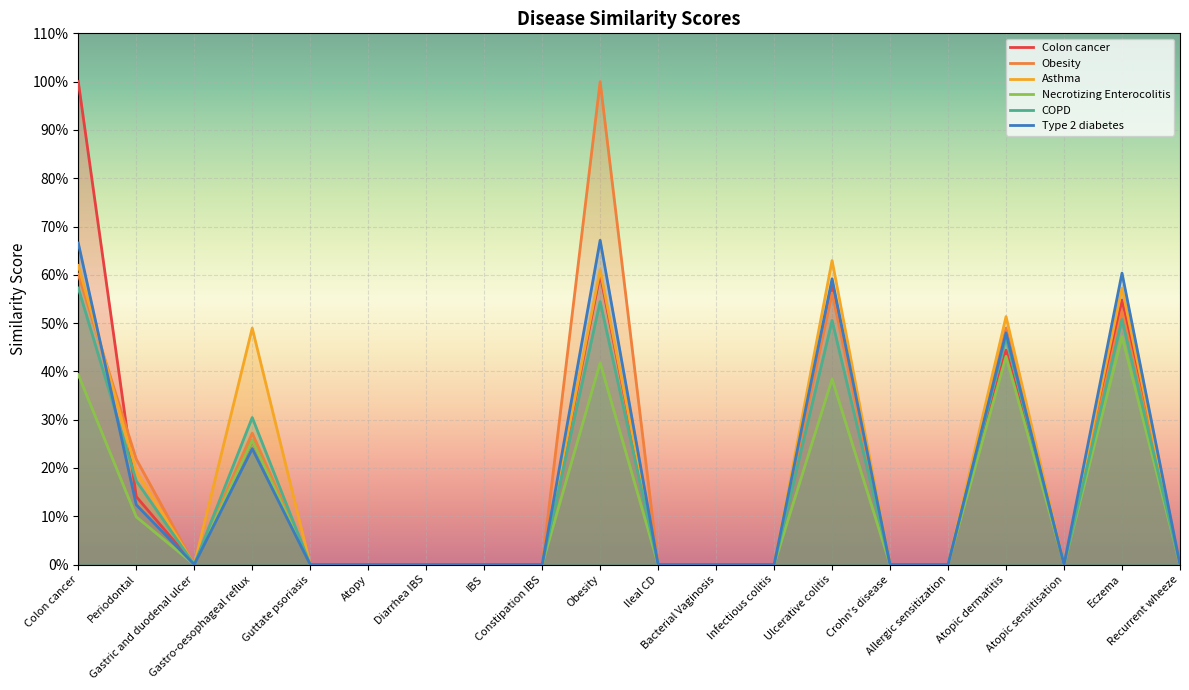

How many lines are shown in the chart?

6